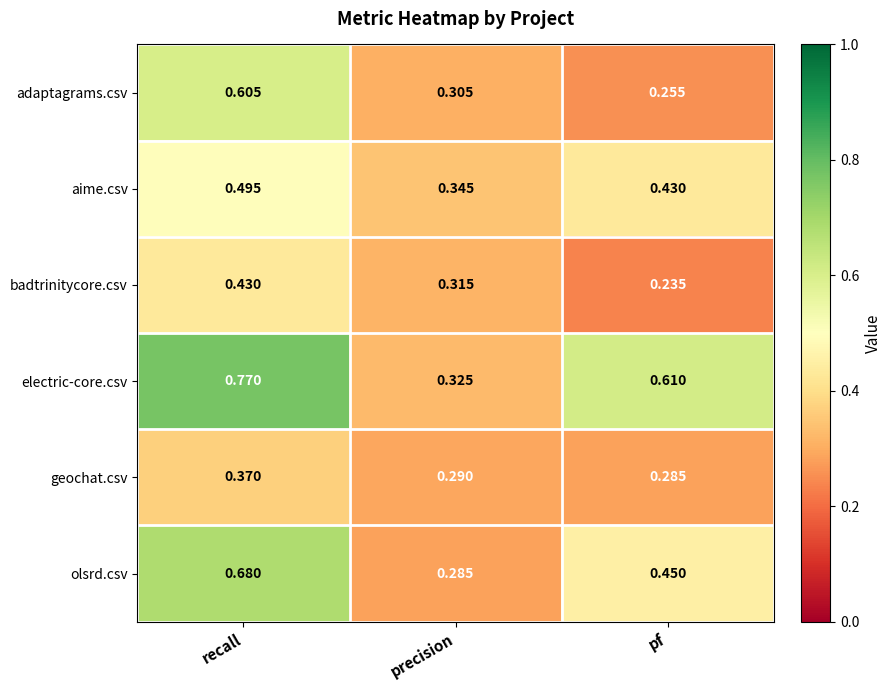

How many categories are shown in the chart?

3